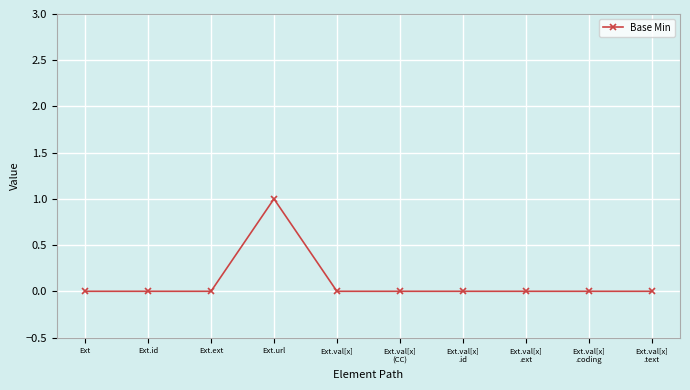

True or false: the data shows 0 at Ext.val[x]
.id.

True